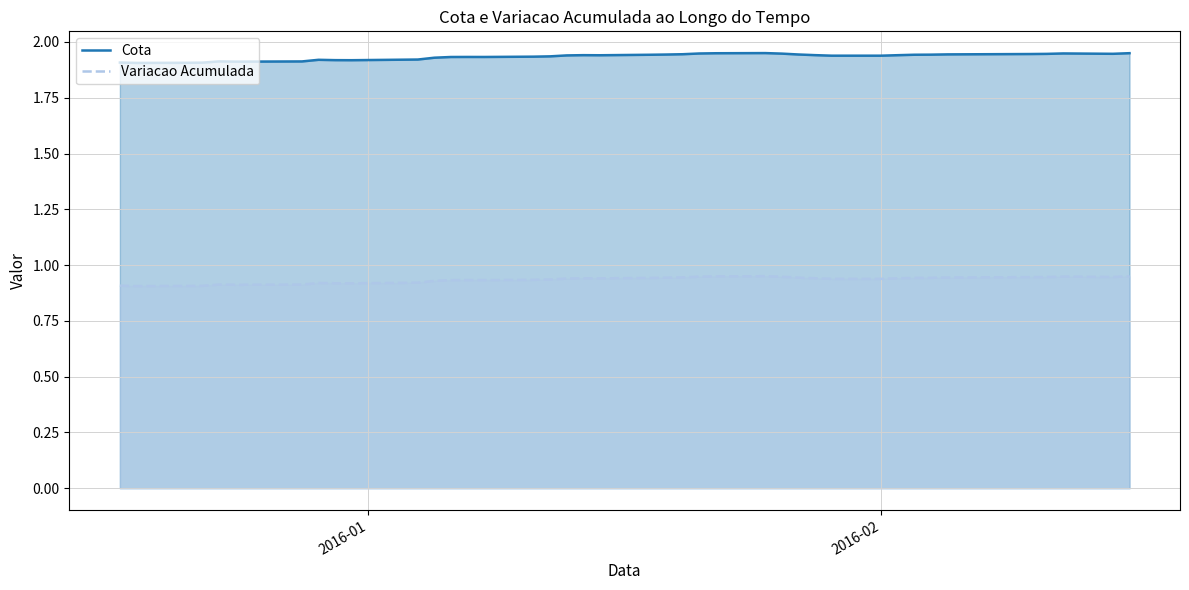

Which series has the largest total across all categories?

Cota